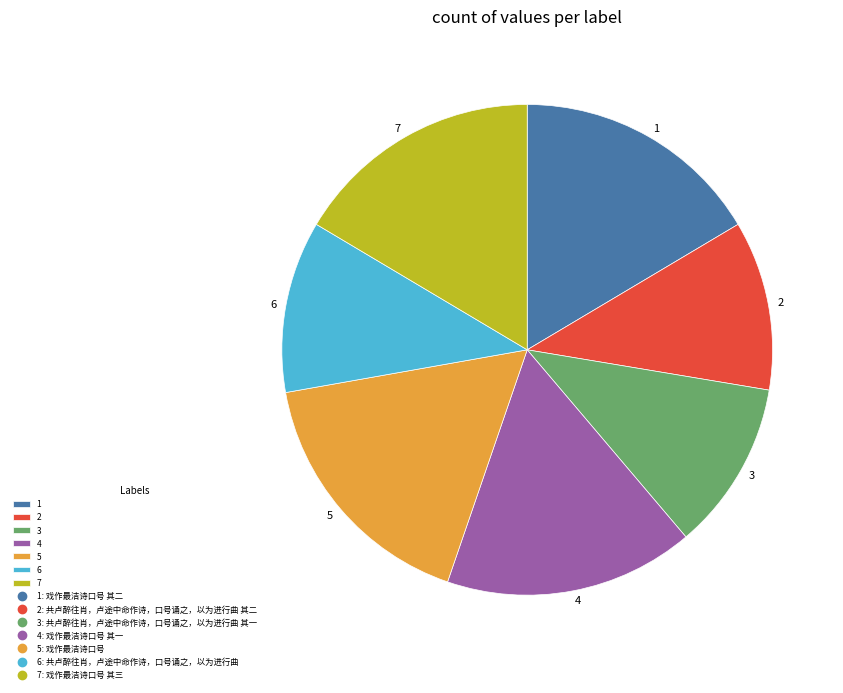

Does 3 account for over 50% of the chart?

No